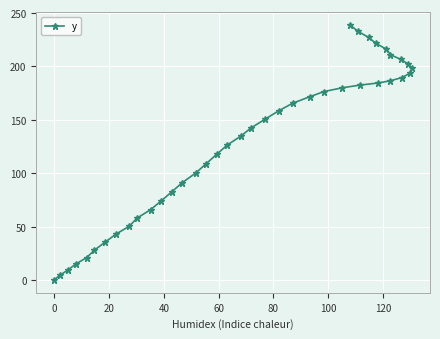

How many distinct data groups are displayed?

1